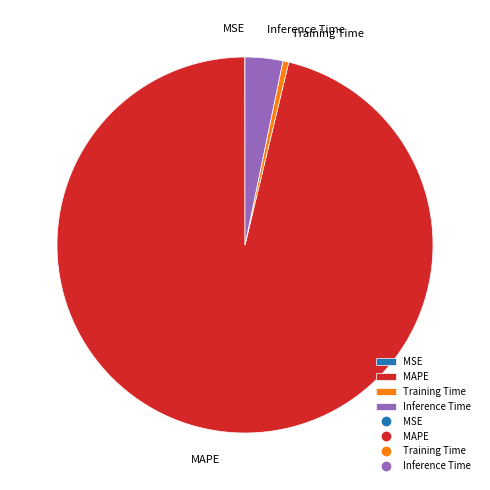

True or false: MAPE accounts for 96% of the total.

True